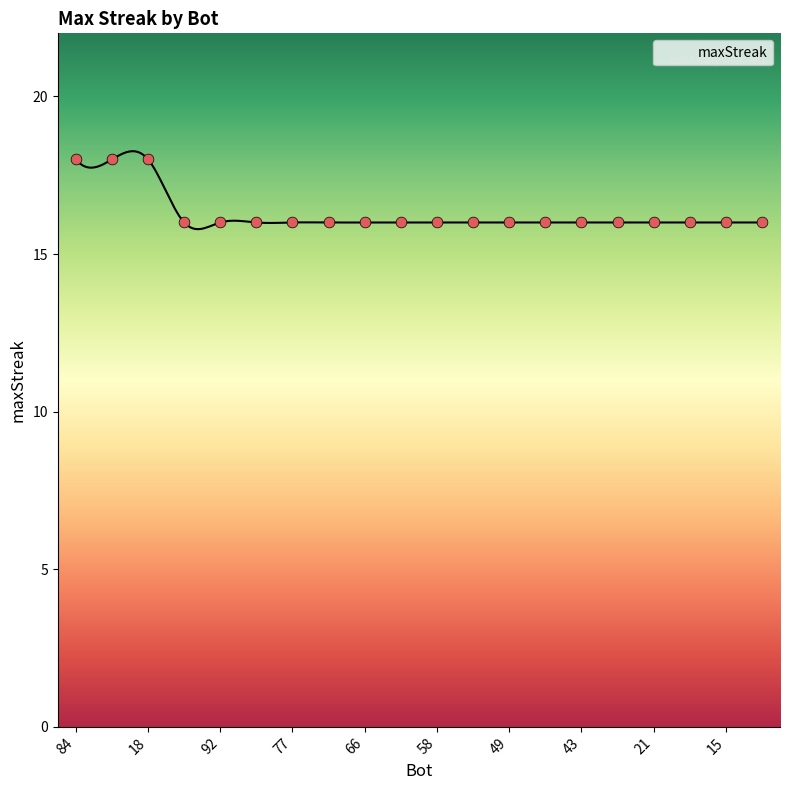

Between 66 and 58, which is larger?

66